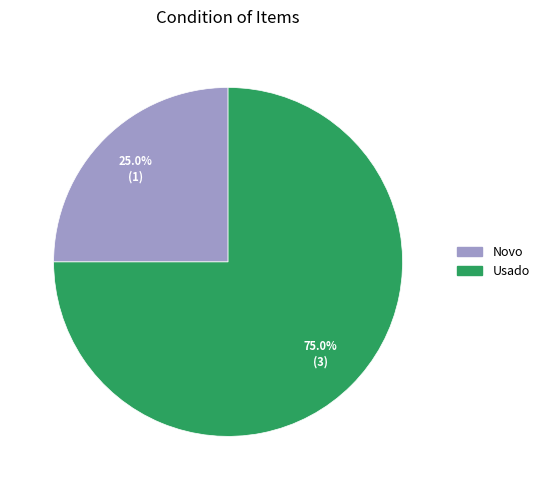

The Usado slice represents 68% of the pie. True or false?

False